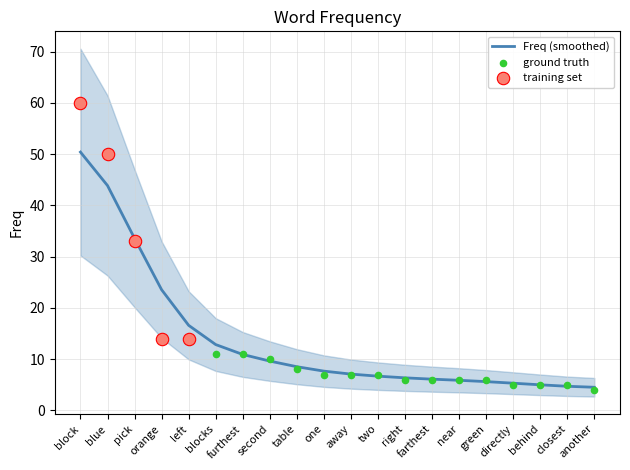

What is the change in value from blue to behind?

-45